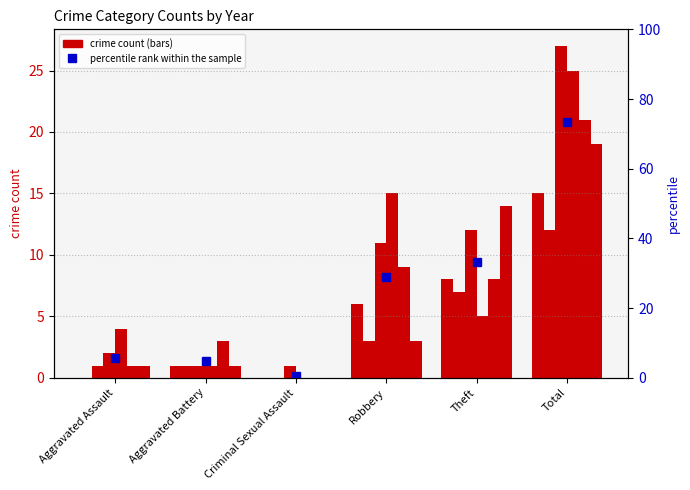

Is it true that the value at Robbery is 19.8?

False